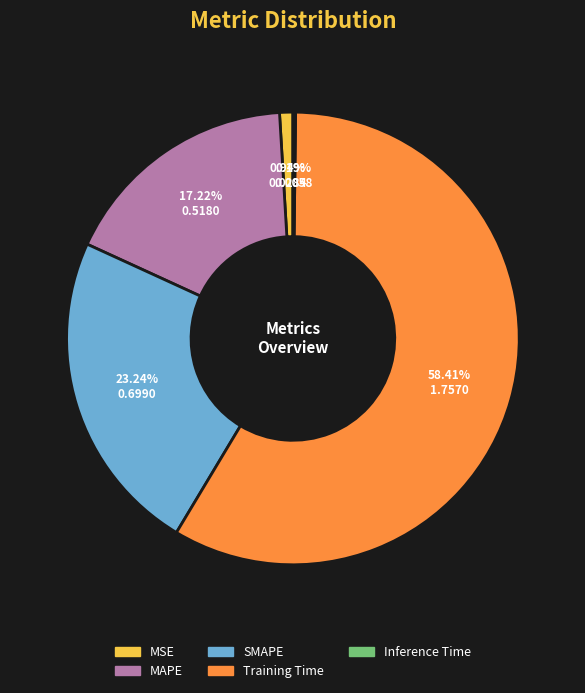

To the nearest percent, what is the combined percentage of MAPE and MSE?

18%